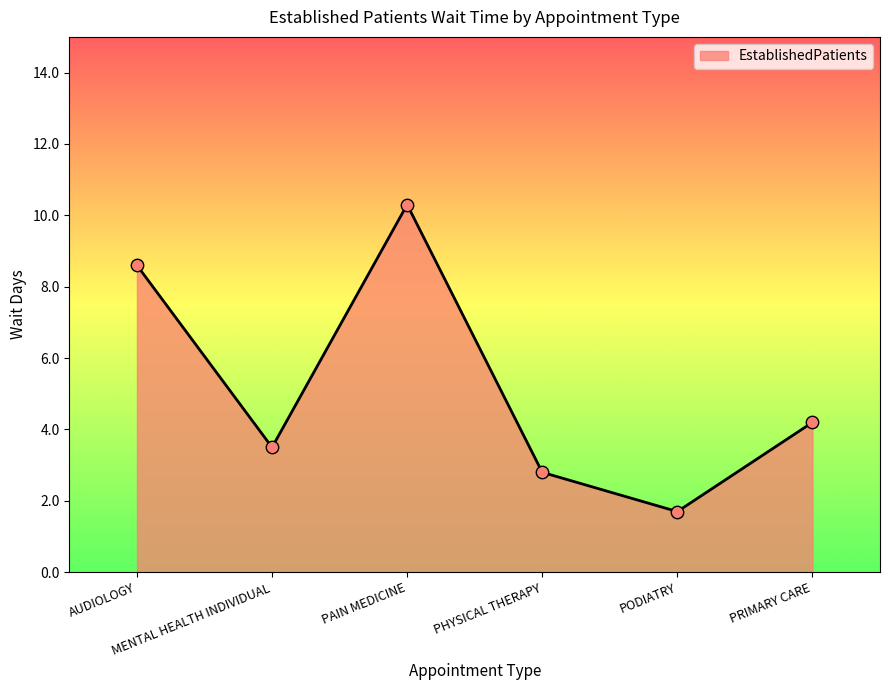

What is the ratio of the value at PODIATRY to the value at PAIN MEDICINE?

0.2